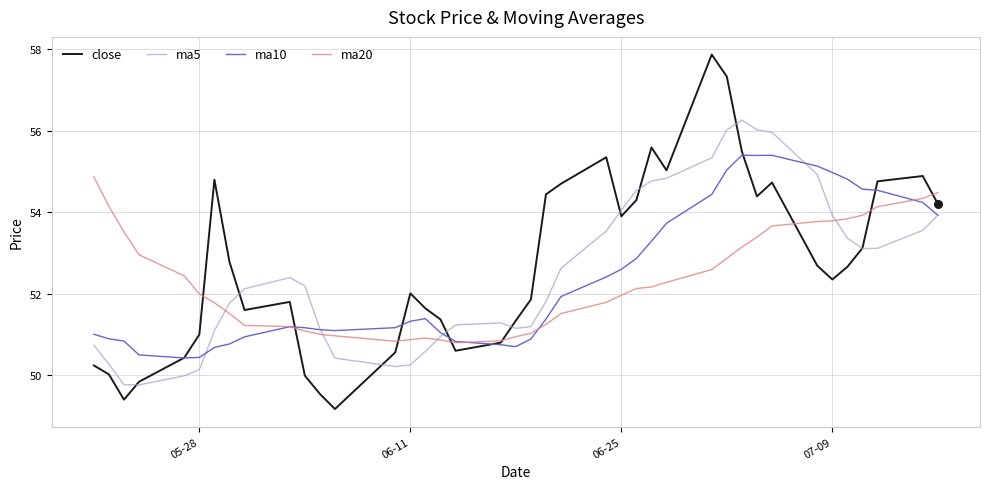

Rank the series by their maximum value, from lowest to highest.

ma20, ma10, ma5, close